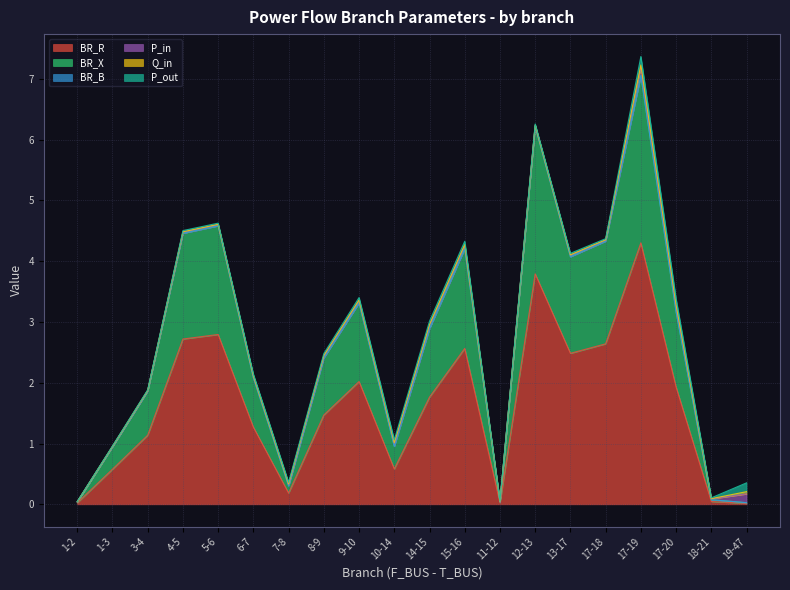

Is it true that BR_X equals 0.0 at 18-21?

False